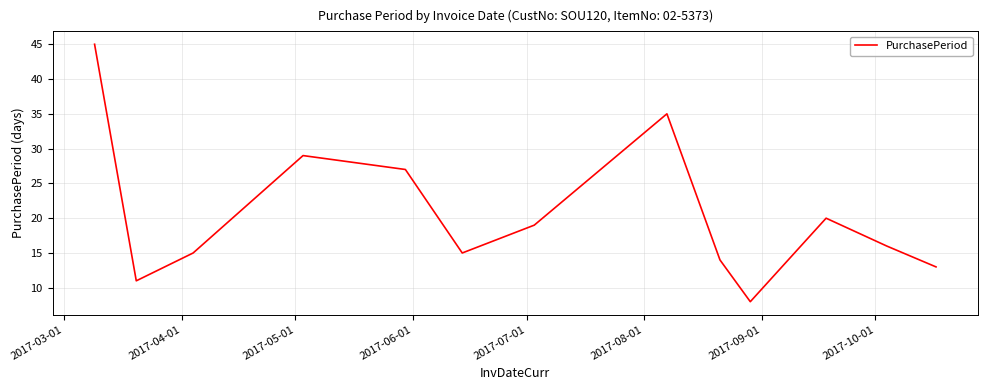

What is the maximum value shown in the chart?

45